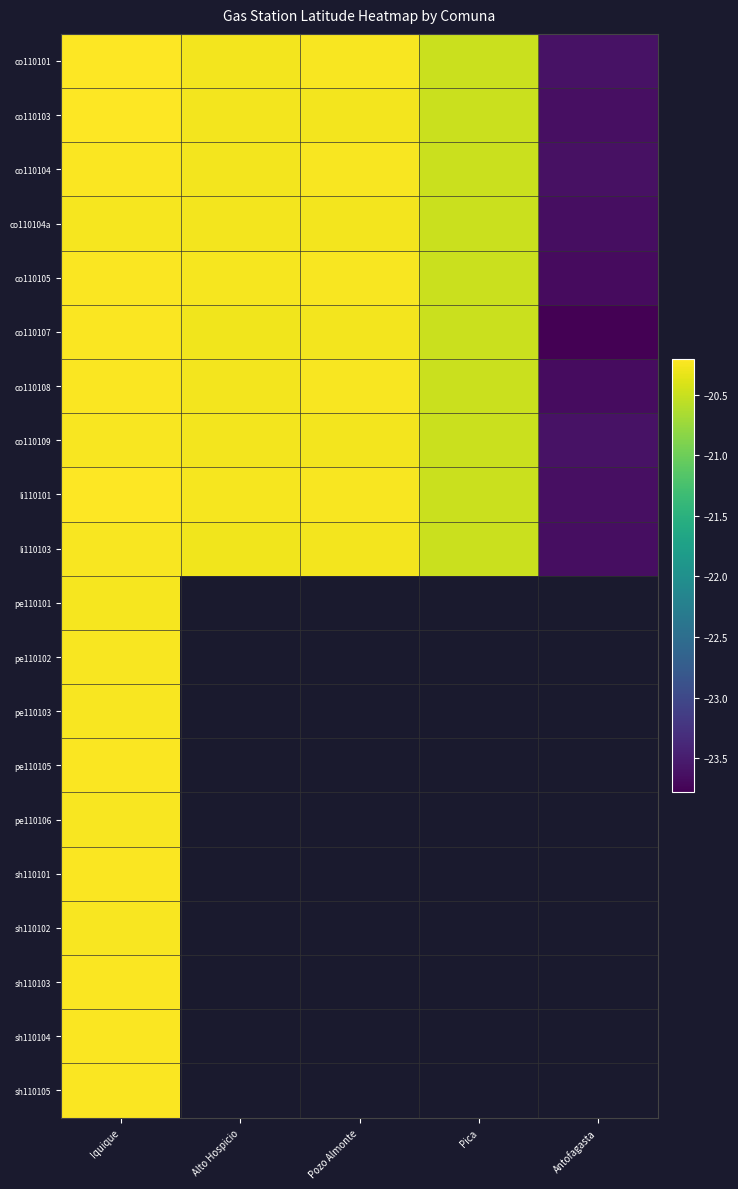

The value of co110105 at Pozo Almonte is -20.2. True or false?

True